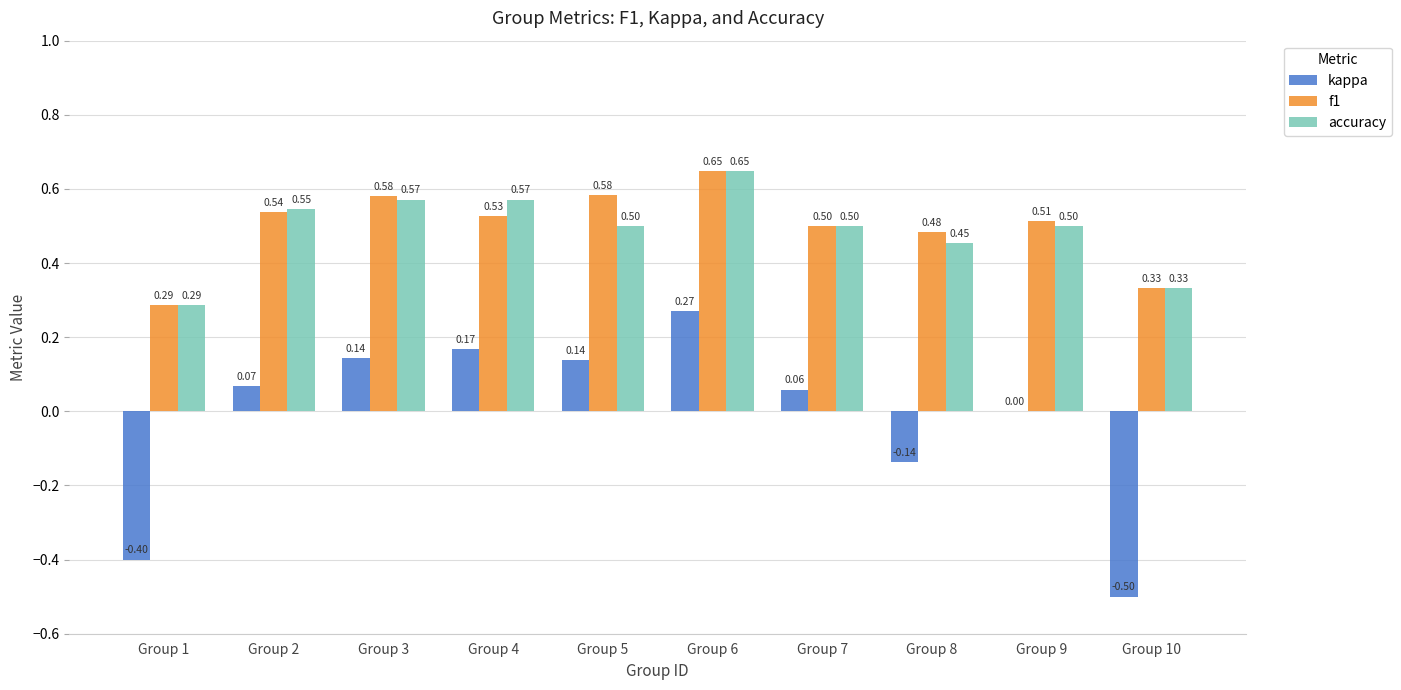

What is the sum of the f1 values at Group 2 and Group 3?

1.1